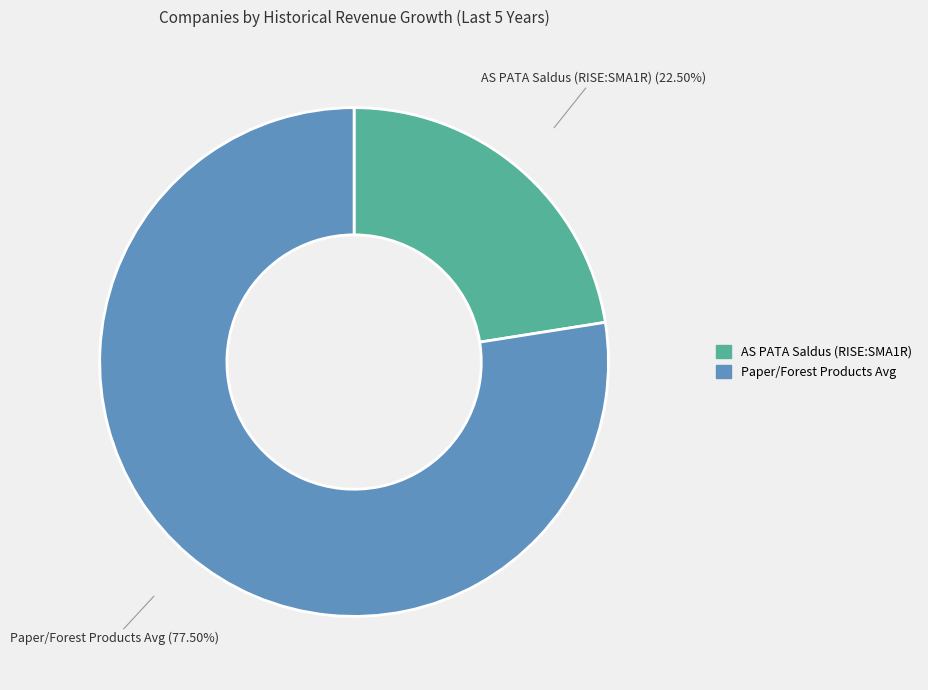

To the nearest percent, what is the difference between the largest and smallest slice percentages?

55%